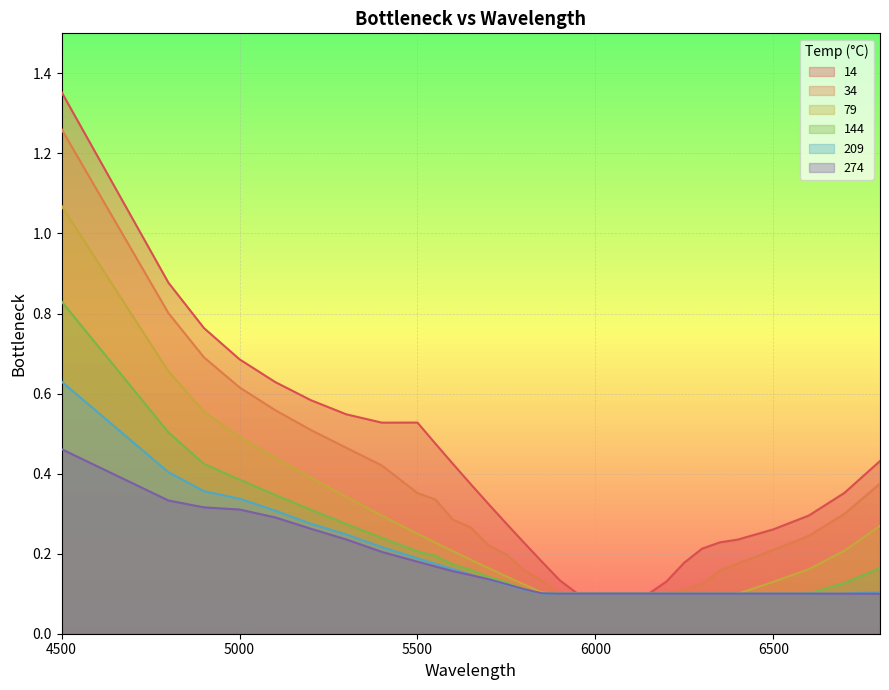

Reading left to right, list all the values displayed in this chart.

14: 4500=1.4	4800=0.9	4900=0.8	5000=0.7	5100=0.6	5200=0.6	5300=0.5	5400=0.5	5500=0.5	5550=0.5	5600=0.4	5650=0.4	5700=0.3	5750=0.3	5800=0.2	5850=0.2	5900=0.1	5950=0.1	6000=0.1	6050=0.1	6100=0.1	6150=0.1	6200=0.1	6250=0.2	6300=0.2	6350=0.2	6400=0.2	6500=0.3	6600=0.3	6700=0.4	6800=0.4
34: 4500=1.3	4800=0.8	4900=0.7	5000=0.6	5100=0.6	5200=0.5	5300=0.5	5400=0.4	5500=0.4	5550=0.3	5600=0.3	5650=0.3	5700=0.2	5750=0.2	5800=0.2	5850=0.1	5900=0.1	5950=0.1	6000=0.1	6050=0.1	6100=0.1	6150=0.1	6200=0.1	6250=0.1	6300=0.1	6350=0.2	6400=0.2	6500=0.2	6600=0.2	6700=0.3	6800=0.4
79: 4500=1.1	4800=0.7	4900=0.6	5000=0.5	5100=0.4	5200=0.4	5300=0.3	5400=0.3	5500=0.2	5550=0.2	5600=0.2	5650=0.2	5700=0.2	5750=0.1	5800=0.1	5850=0.1	5900=0.1	5950=0.1	6000=0.1	6050=0.1	6100=0.1	6150=0.1	6200=0.1	6250=0.1	6300=0.1	6350=0.1	6400=0.1	6500=0.1	6600=0.2	6700=0.2	6800=0.3
144: 4500=0.8	4800=0.5	4900=0.4	5000=0.4	5100=0.3	5200=0.3	5300=0.3	5400=0.2	5500=0.2	5550=0.2	5600=0.2	5650=0.2	5700=0.1	5750=0.1	5800=0.1	5850=0.1	5900=0.1	5950=0.1	6000=0.1	6050=0.1	6100=0.1	6150=0.1	6200=0.1	6250=0.1	6300=0.1	6350=0.1	6400=0.1	6500=0.1	6600=0.1	6700=0.1	6800=0.2
209: 4500=0.6	4800=0.4	4900=0.4	5000=0.3	5100=0.3	5200=0.3	5300=0.2	5400=0.2	5500=0.2	5550=0.2	5600=0.2	5650=0.1	5700=0.1	5750=0.1	5800=0.1	5850=0.1	5900=0.1	5950=0.1	6000=0.1	6050=0.1	6100=0.1	6150=0.1	6200=0.1	6250=0.1	6300=0.1	6350=0.1	6400=0.1	6500=0.1	6600=0.1	6700=0.1	6800=0.1
274: 4500=0.5	4800=0.3	4900=0.3	5000=0.3	5100=0.3	5200=0.3	5300=0.2	5400=0.2	5500=0.2	5550=0.2	5600=0.2	5650=0.1	5700=0.1	5750=0.1	5800=0.1	5850=0.1	5900=0.1	5950=0.1	6000=0.1	6050=0.1	6100=0.1	6150=0.1	6200=0.1	6250=0.1	6300=0.1	6350=0.1	6400=0.1	6500=0.1	6600=0.1	6700=0.1	6800=0.1